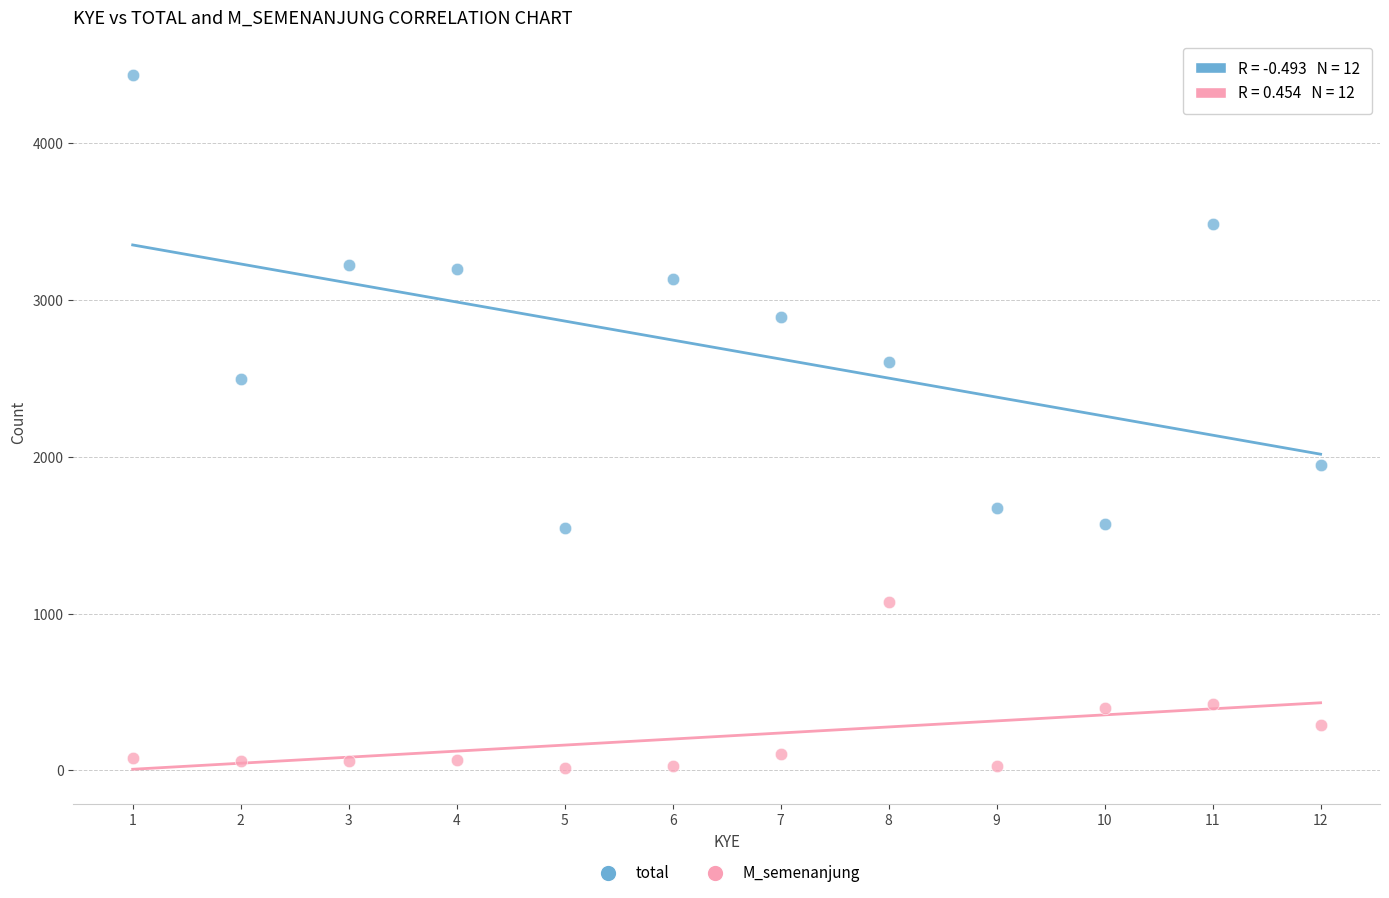

What is the X range (max minus min) for the scatter plot?

11